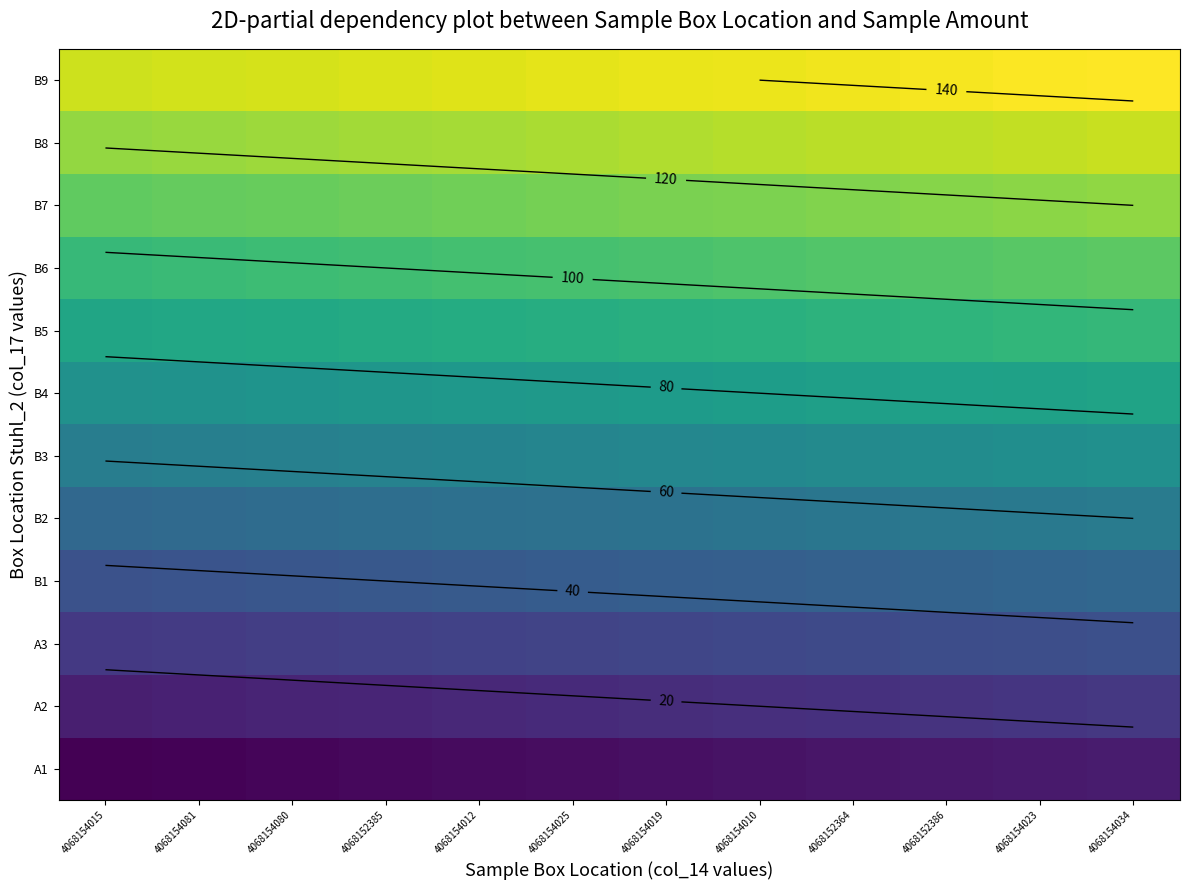

Rank the series at 4068154019 from lowest to highest value.

A1, A2, A3, B1, B2, B3, B4, B5, B6, B7, B8, B9